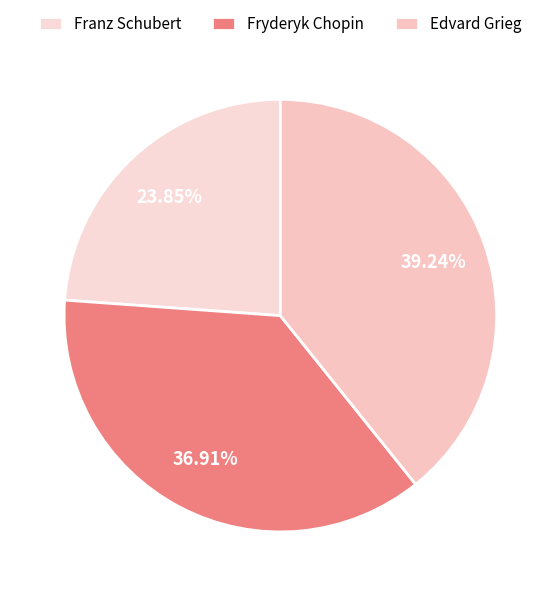

Is the sum of Fryderyk Chopin and Franz Schubert greater than half?

Yes